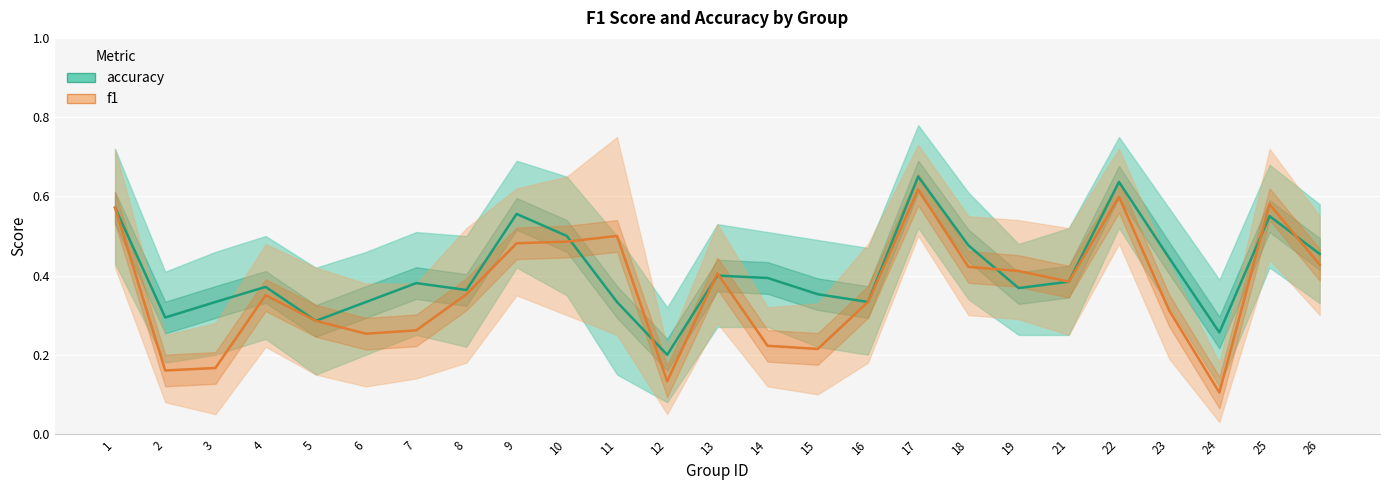

How many times do accuracy and f1 cross each other?

7